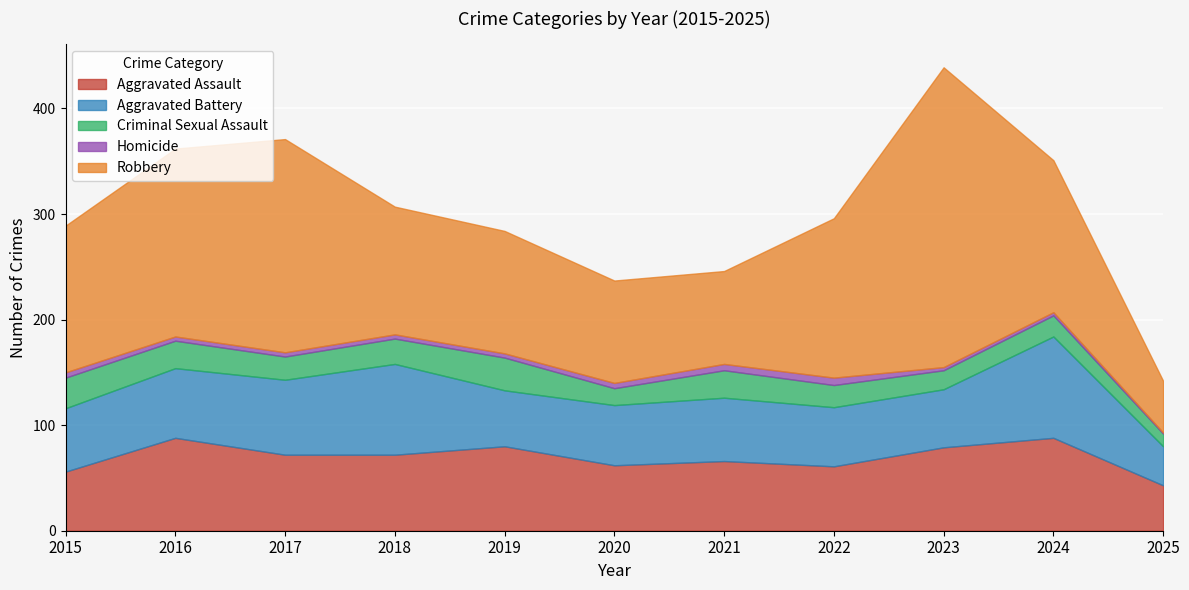

True or false: Criminal Sexual Assault and Aggravated Battery cross at least once.

False